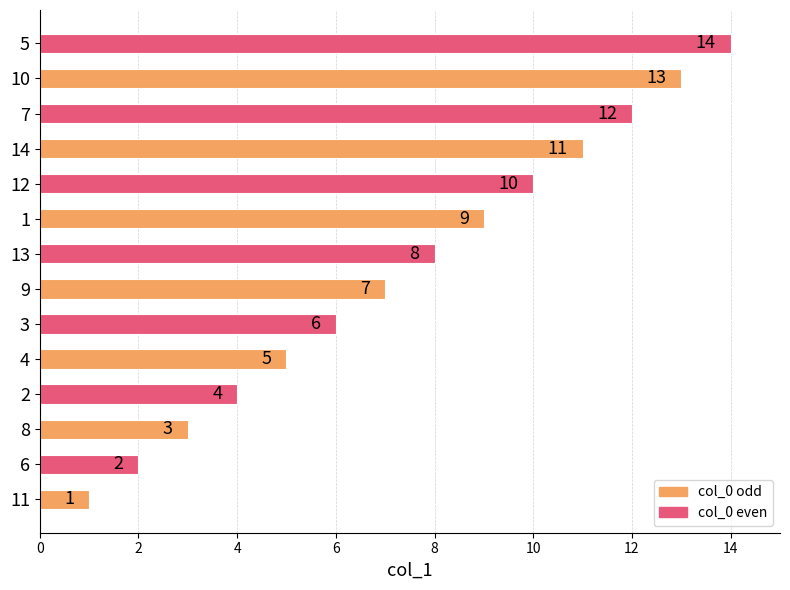

What is the change in value from 1 to 5?

+5